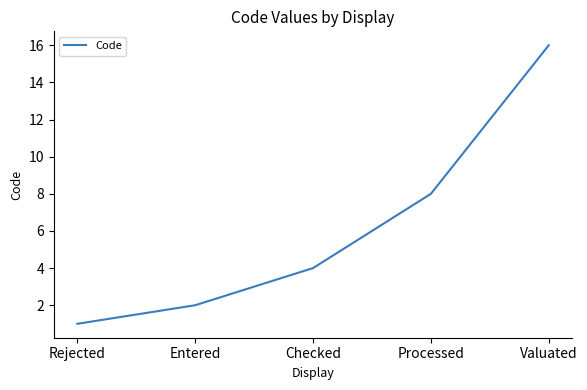

What is the smallest value displayed?

1